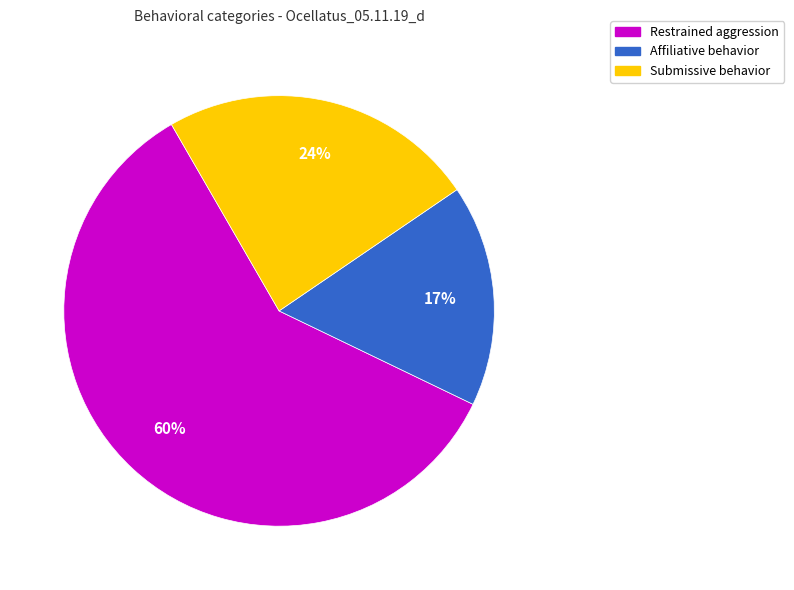

To the nearest percent, what is the average slice percentage?

33%